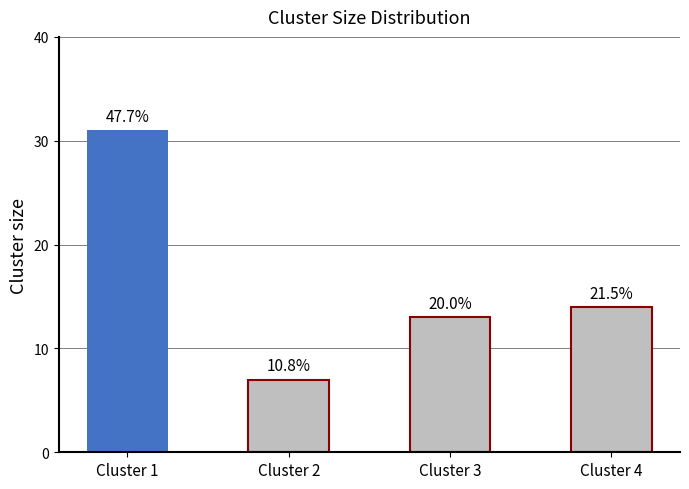

Does the chart contain any negative values?

No